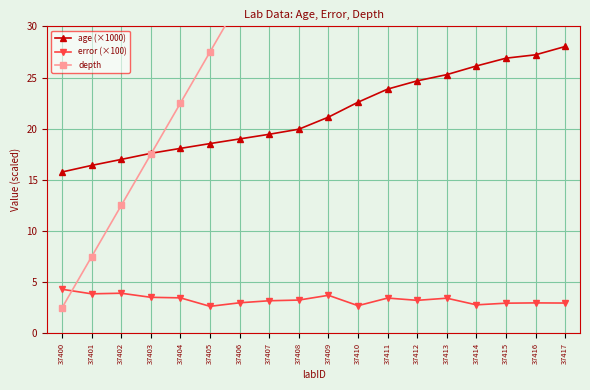

How many categories are shown in the chart?

18